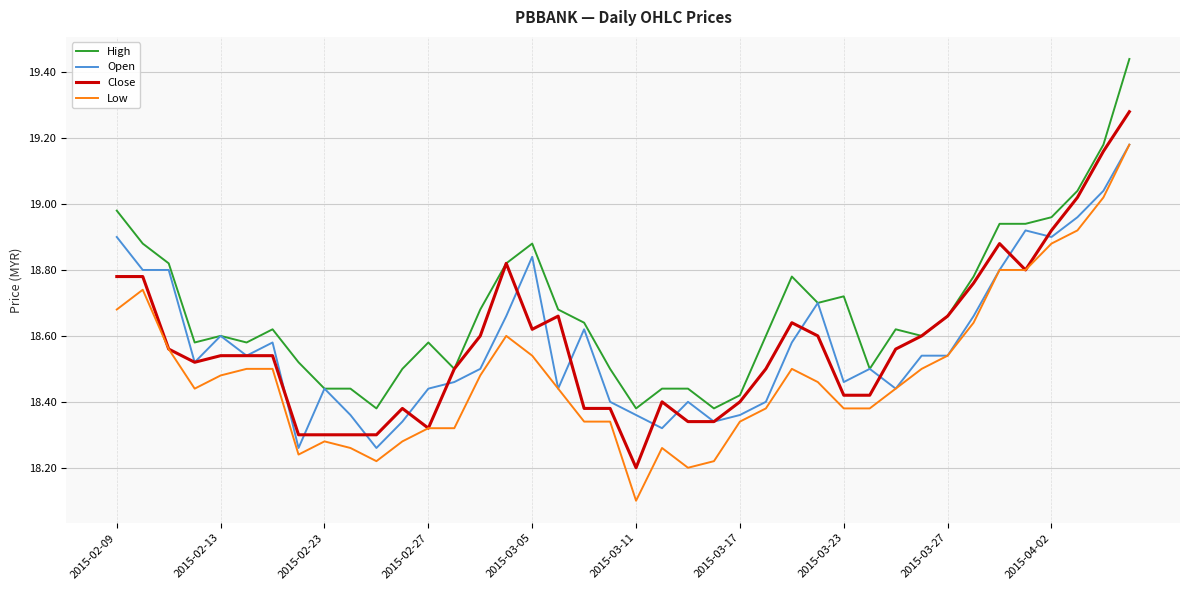

Which series has the largest total across all categories?

High